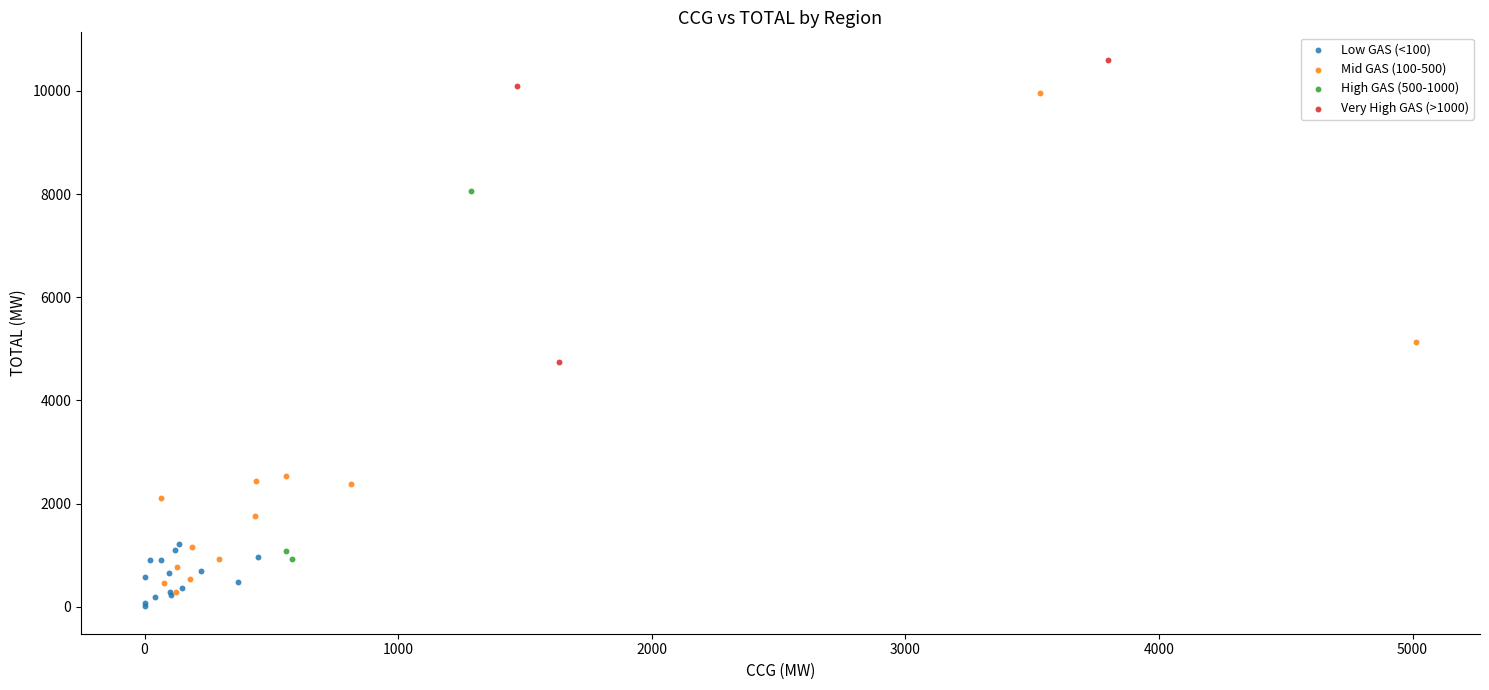

What are all the series names shown in the legend?

Low GAS (<100), Mid GAS (100-500), High GAS (500-1000), Very High GAS (>1000)